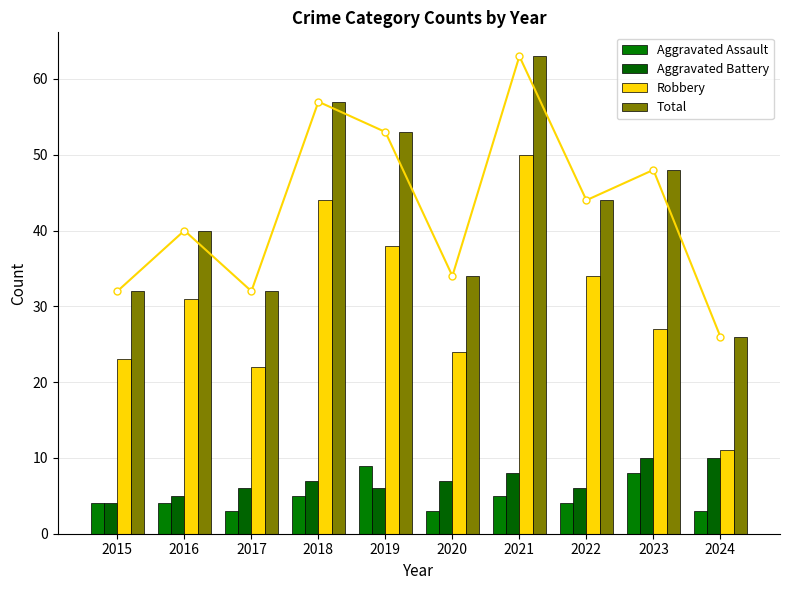

Reading right to left, list all the values displayed in this chart.

Aggravated Assault: 2024=3	2023=8	2022=4	2021=5	2020=3	2019=9	2018=5	2017=3	2016=4	2015=4
Aggravated Battery: 2024=10	2023=10	2022=6	2021=8	2020=7	2019=6	2018=7	2017=6	2016=5	2015=4
Robbery: 2024=11	2023=27	2022=34	2021=50	2020=24	2019=38	2018=44	2017=22	2016=31	2015=23
Total: 2024=26	2023=48	2022=44	2021=63	2020=34	2019=53	2018=57	2017=32	2016=40	2015=32